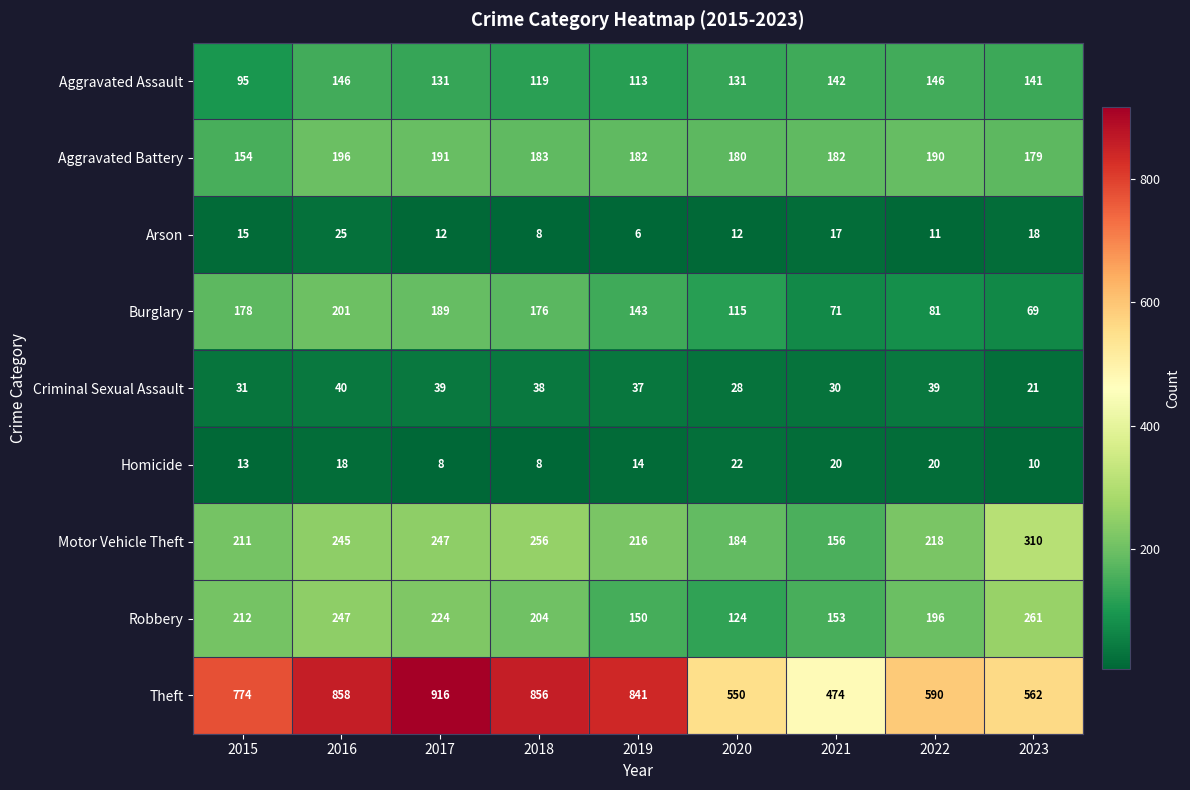

What is the sum of the Robbery values at 2017 and 2020?

348